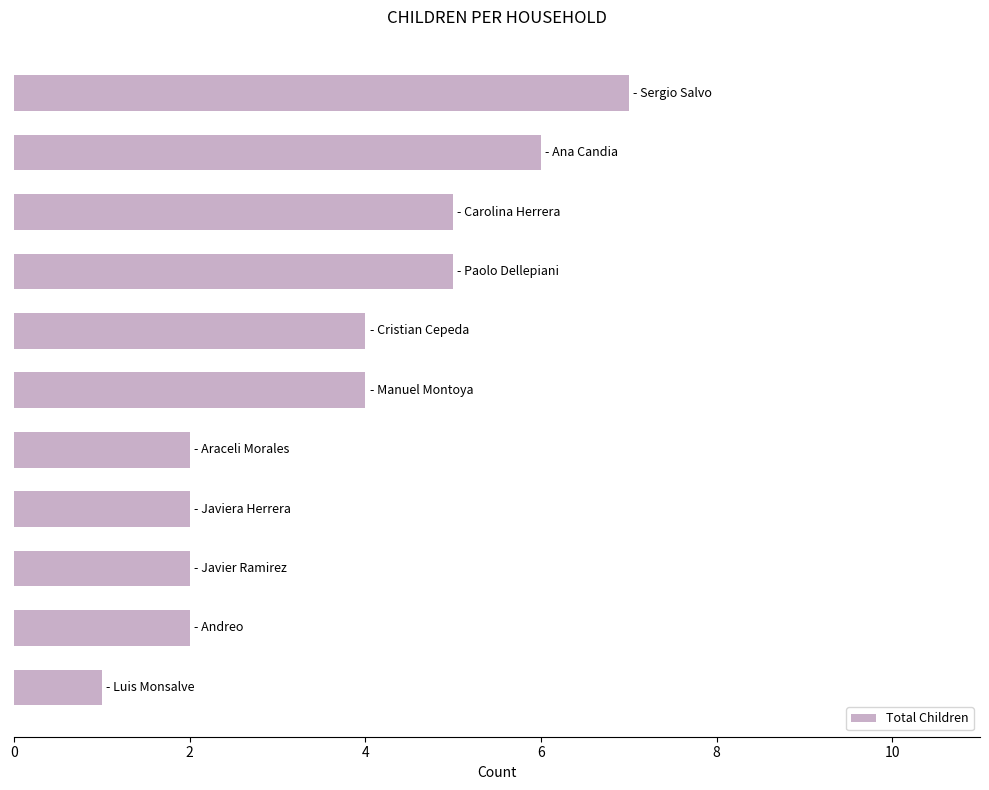

What is the difference between the maximum and second lowest values?

5